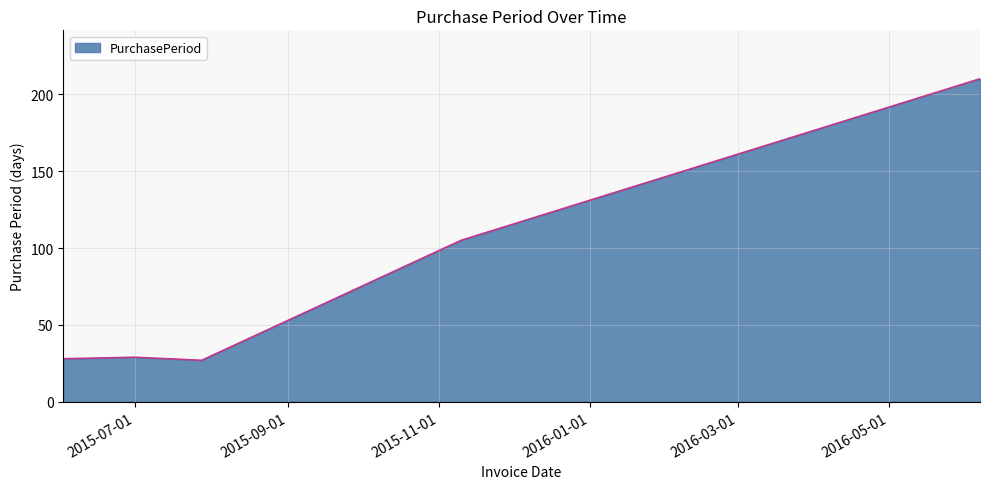

What is the sum of all values?

399